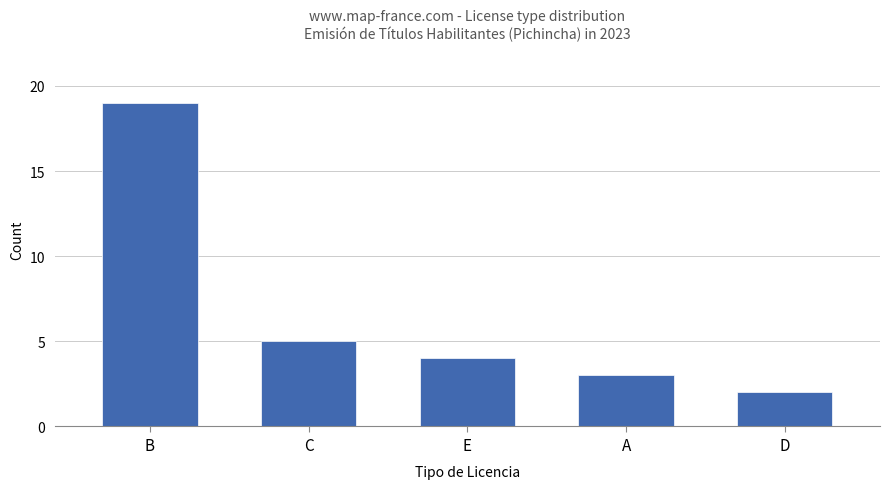

At which label is the value closest to 10?

C